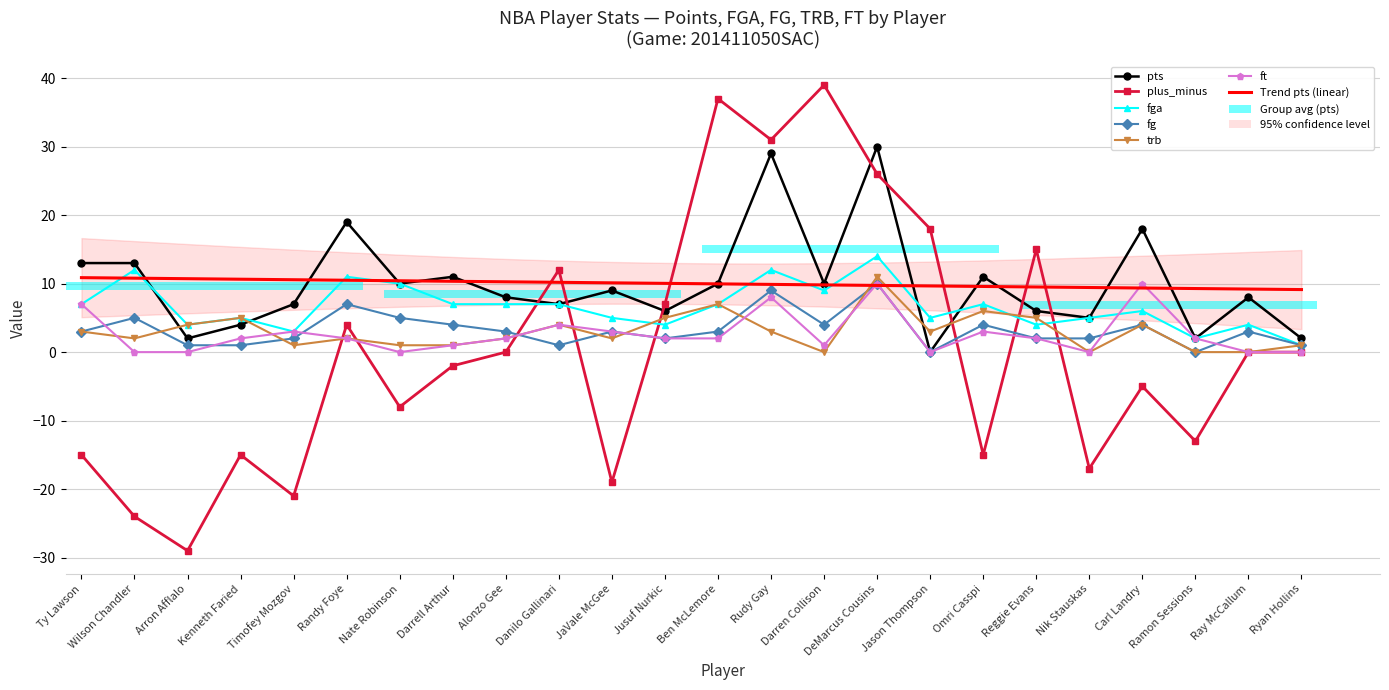

What is the sum of all trb values?

72